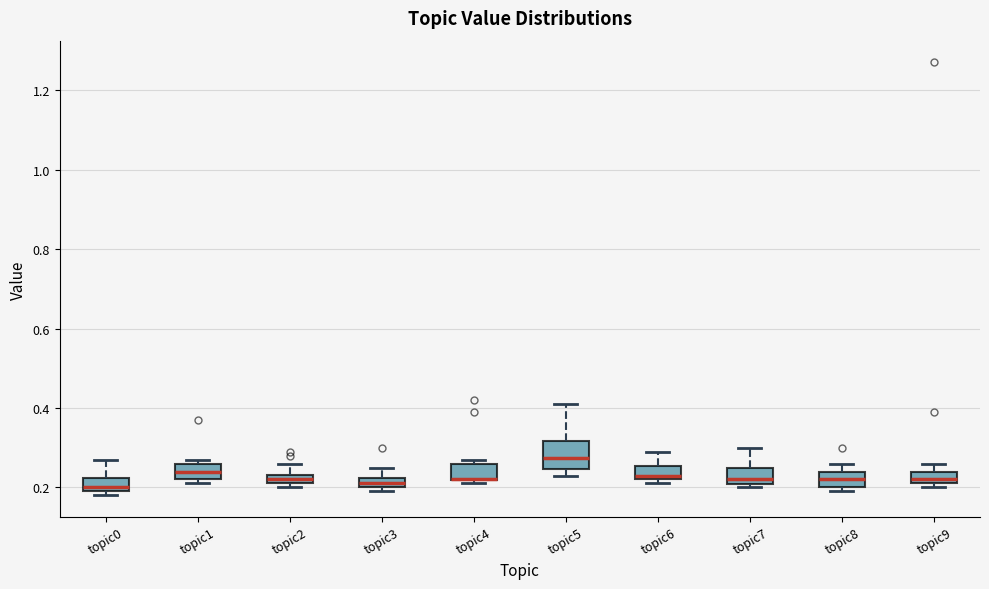

Where does the median line of the box for topic1 sit on the y-axis? The values are not printed on the chart, so give them approximately, as read against the axis.

0.24